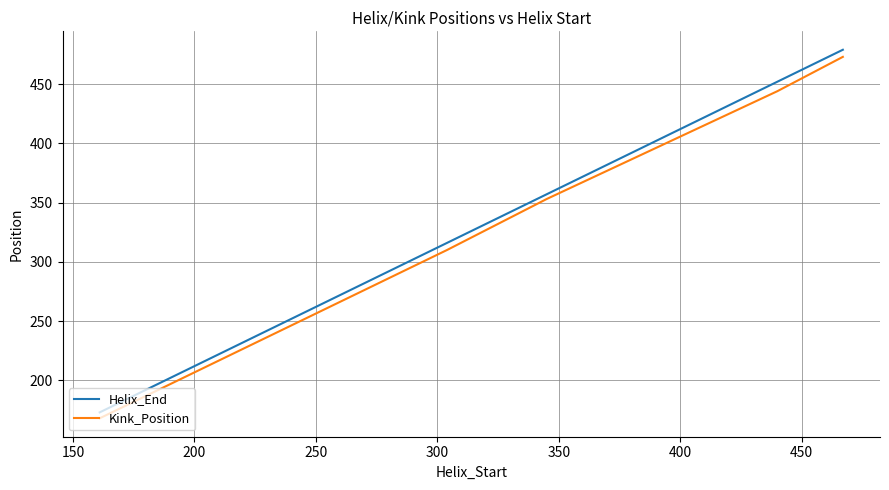

Which series has the largest range (max minus min)?

Helix_End